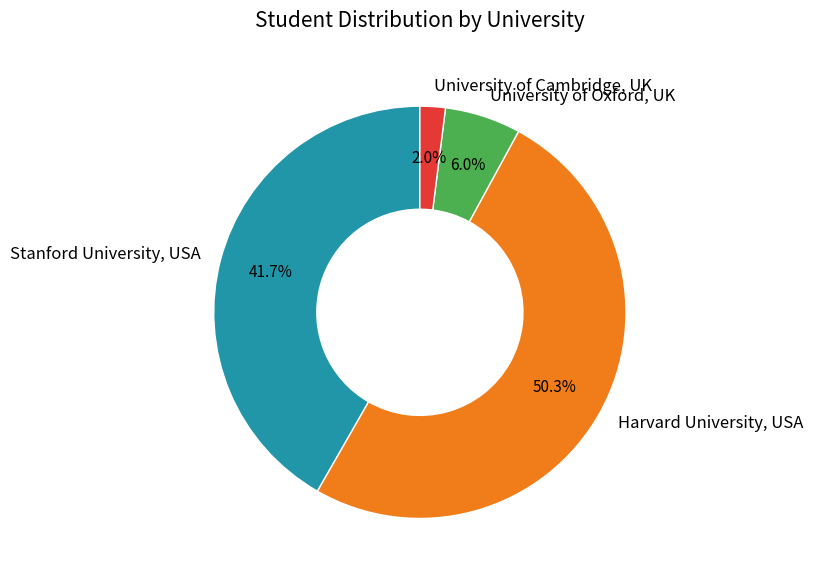

Which slice is the largest?

Harvard University, USA